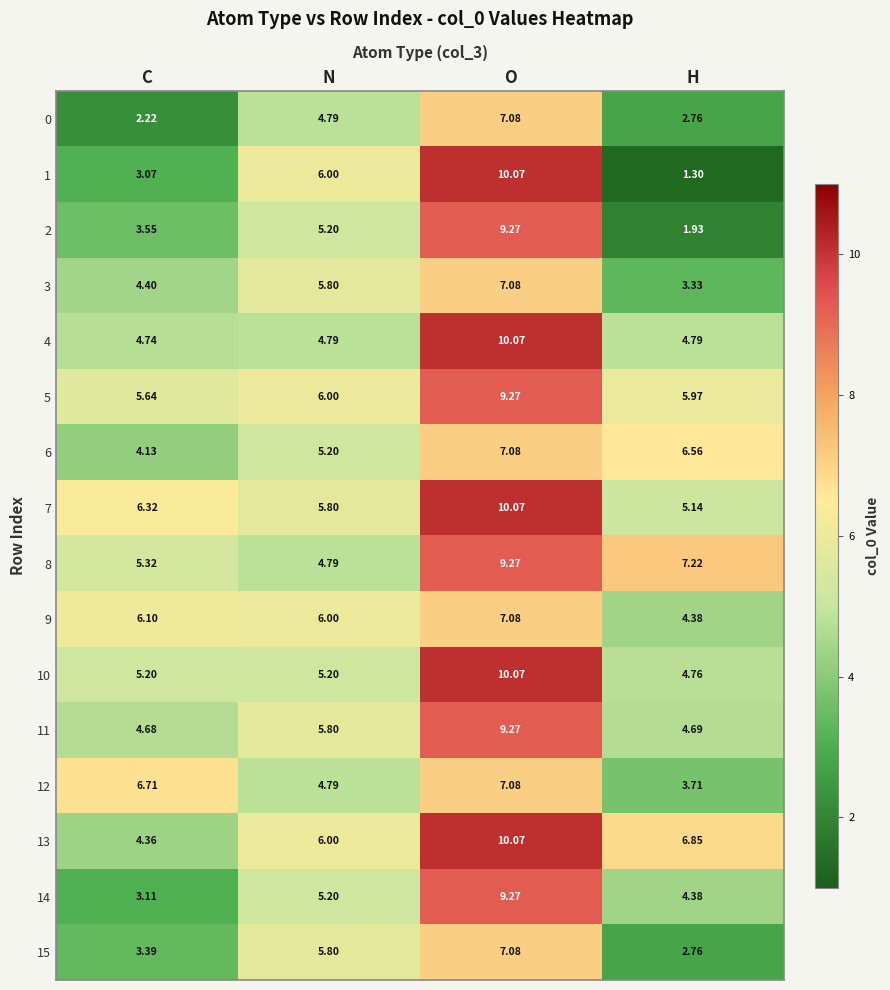

Rank the categories by 7 value from lowest to highest.

H, N, C, O